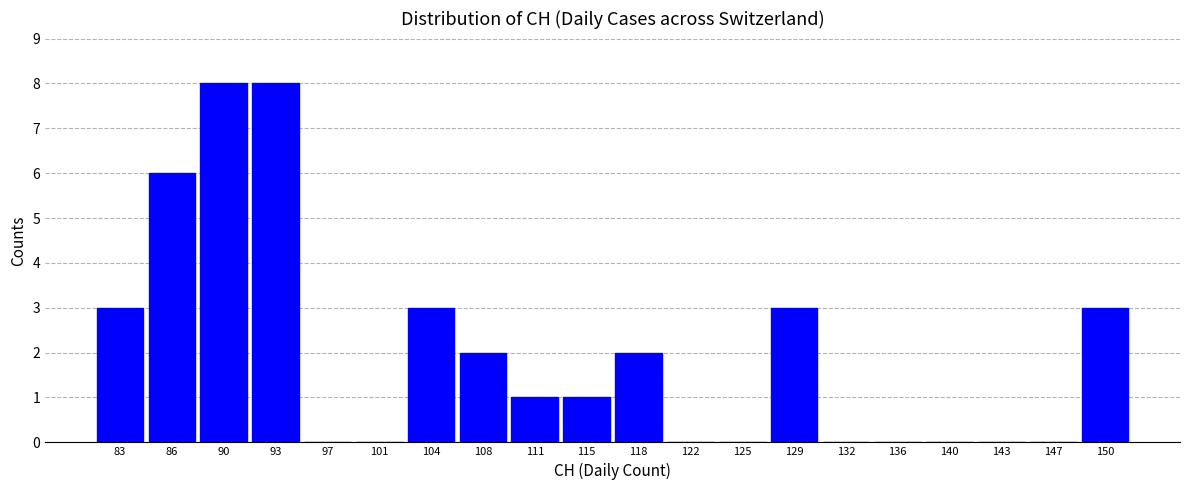

Reading left to right, transcribe this chart: for each bar, give the range it covers on the x-axis and its height. Neither the bar edges nor the heights are printed on the chart, so give them approximately, as read against the axes.

81.00 to 84.55: 3
84.55 to 88.10: 6
88.10 to 91.65: 8
91.65 to 95.20: 8
95.20 to 98.75: 0
98.75 to 102.30: 0
102.30 to 105.85: 3
105.85 to 109.40: 2
109.40 to 112.95: 1
112.95 to 116.50: 1
116.50 to 120.05: 2
120.05 to 123.60: 0
123.60 to 127.15: 0
127.15 to 130.70: 3
130.70 to 134.25: 0
134.25 to 137.80: 0
137.80 to 141.35: 0
141.35 to 144.90: 0
144.90 to 148.45: 0
148.45 to 152.00: 3